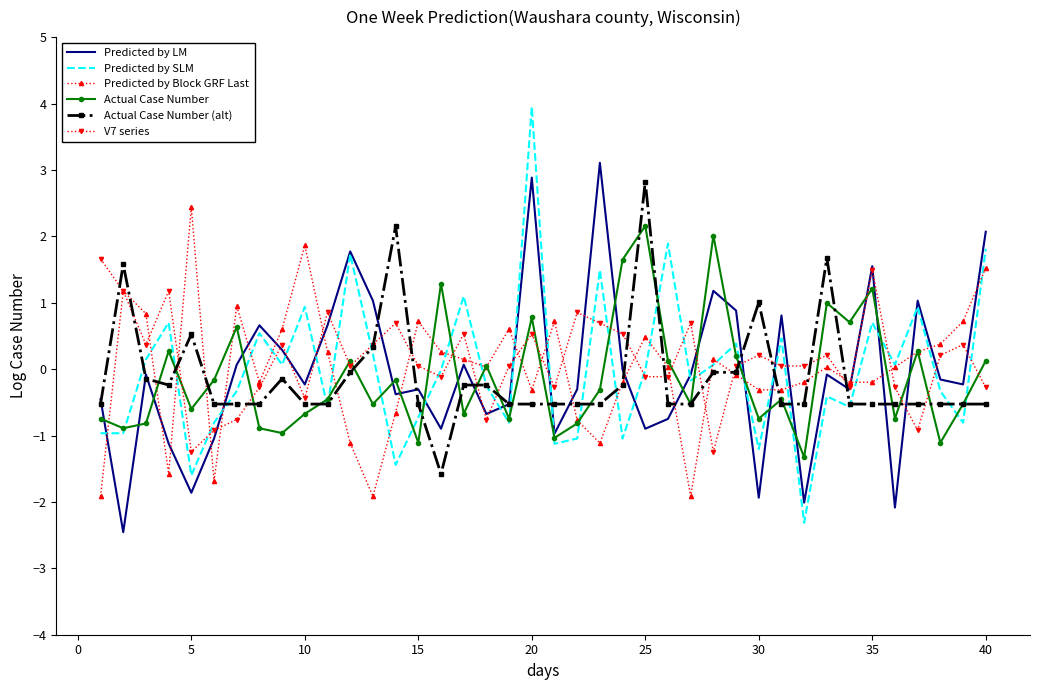

What is the smallest value displayed?

-2.5